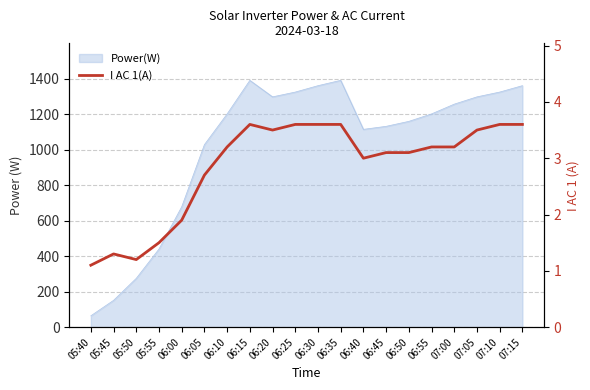

Read the value at 06:10.

3.2